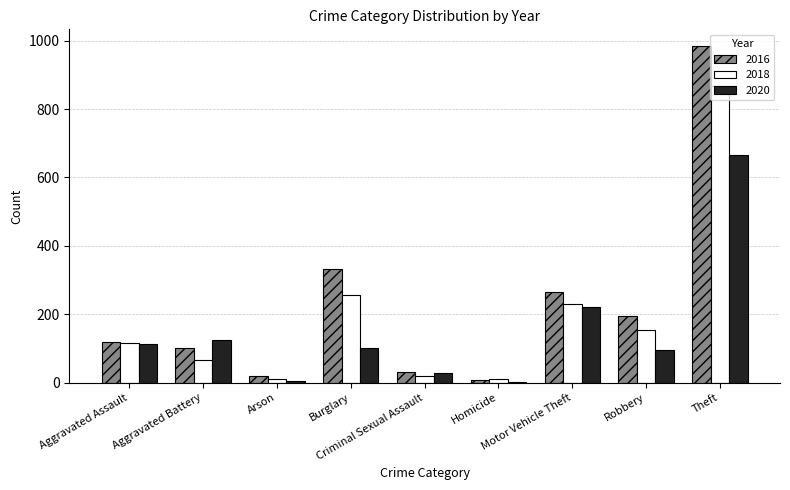

What is the maximum value for 2018?

868